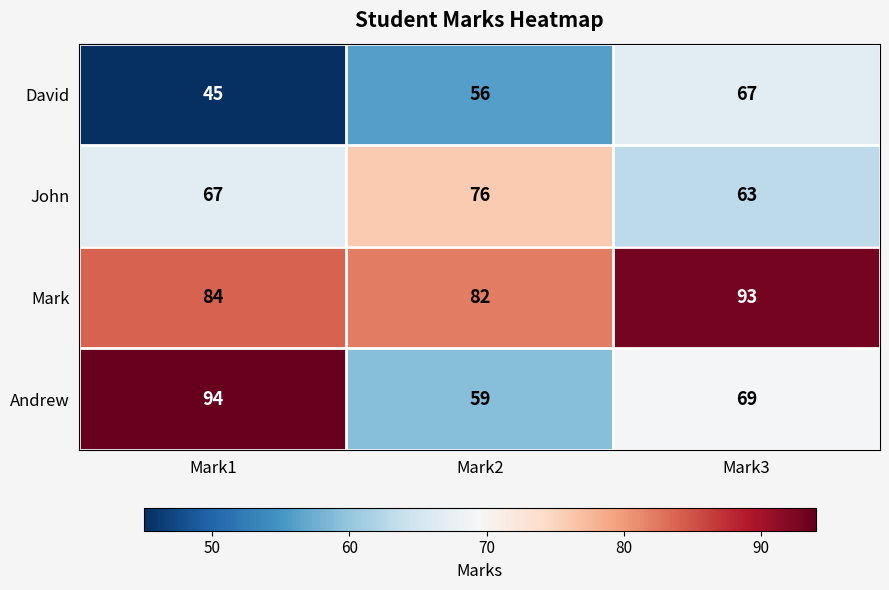

Reading left to right, list all the values displayed in this chart.

David: Mark1=45	Mark2=56	Mark3=67
John: Mark1=67	Mark2=76	Mark3=63
Mark: Mark1=84	Mark2=82	Mark3=93
Andrew: Mark1=94	Mark2=59	Mark3=69